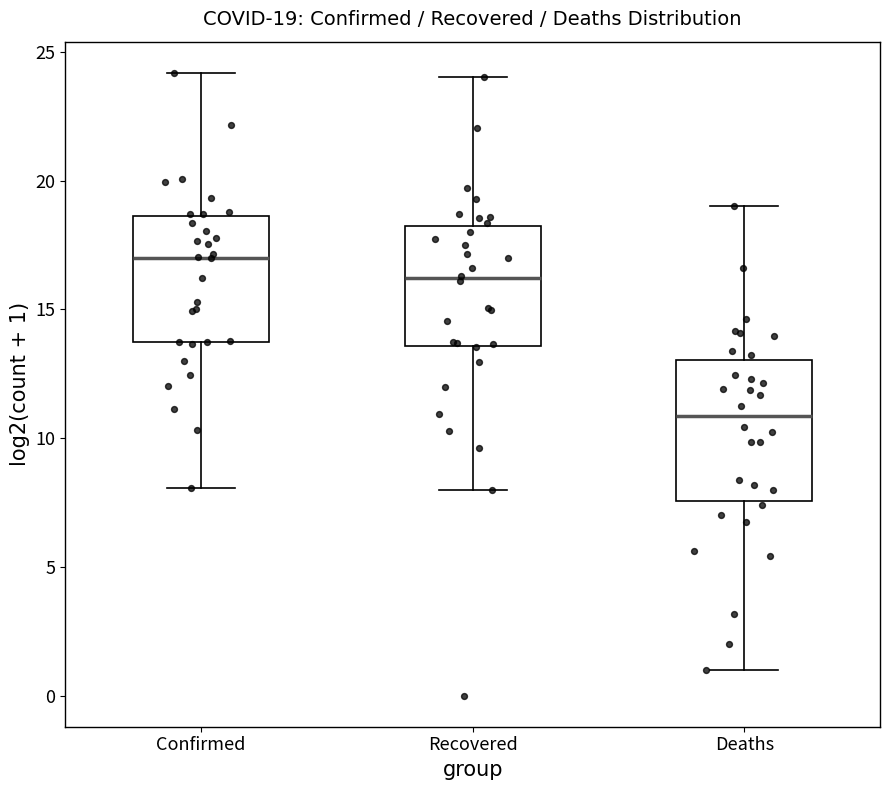

Comparing the boxes themselves (not the whiskers), which one is the tallest?

Deaths